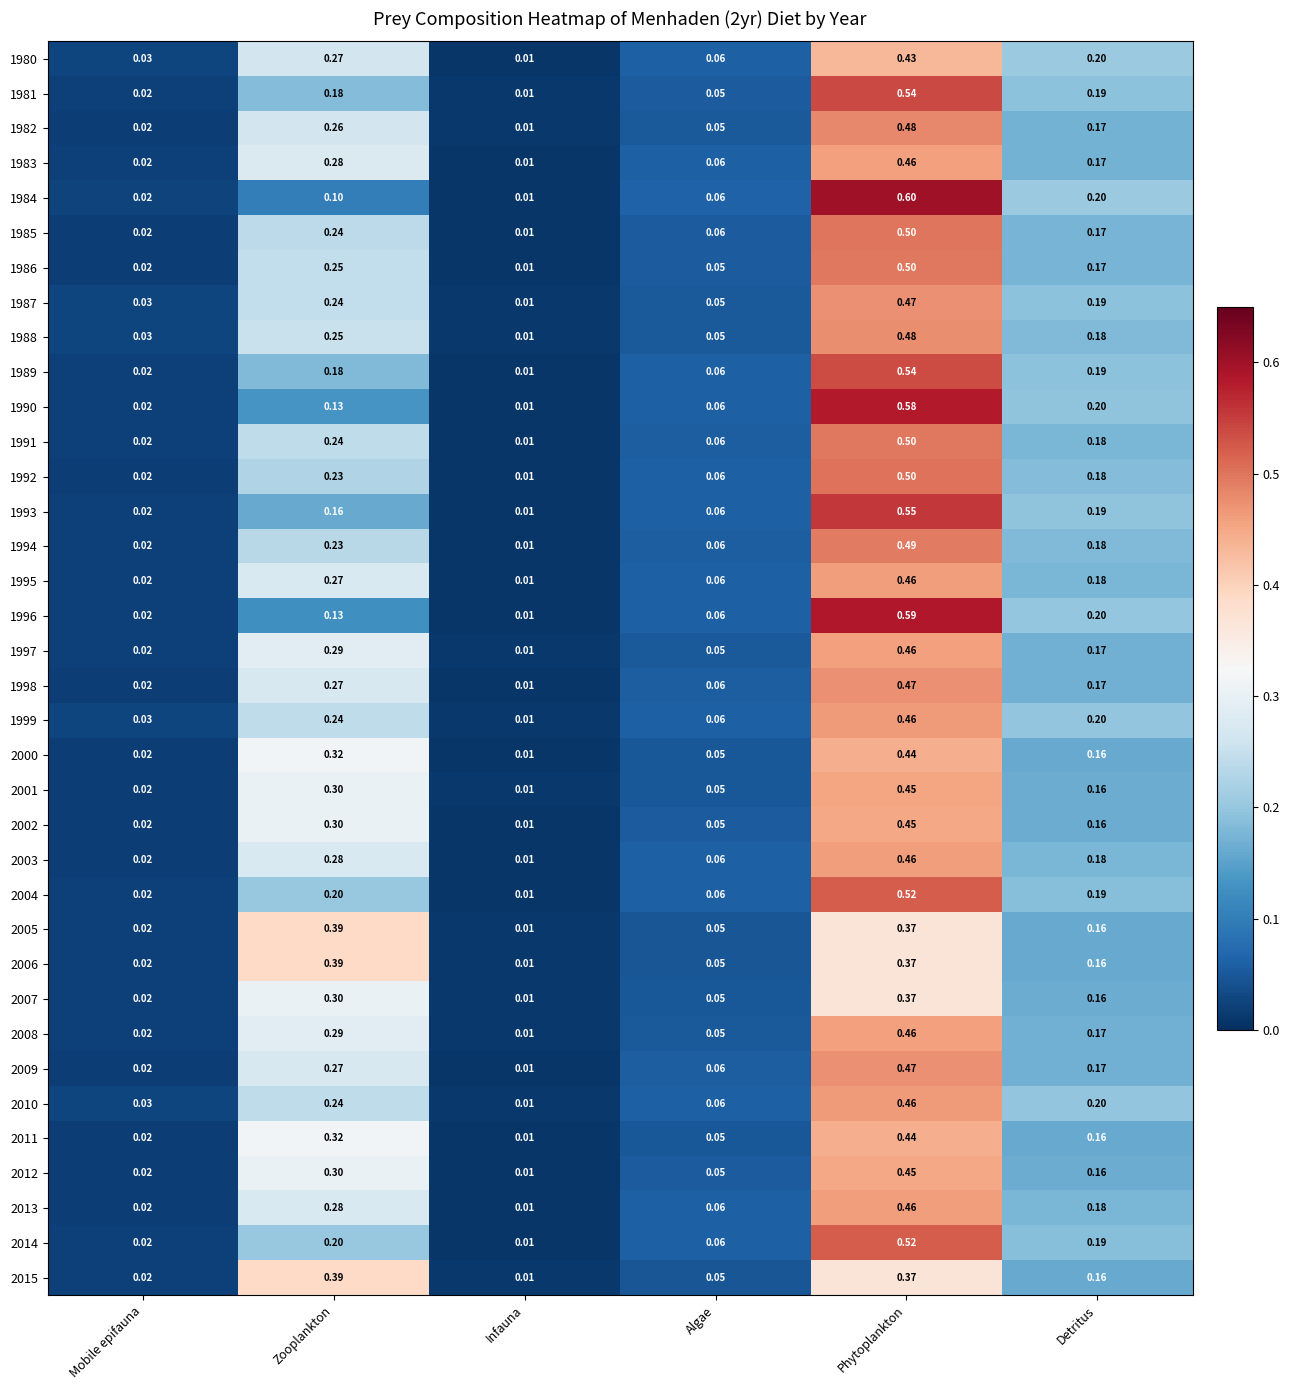

List the labels in order of 1992 value, smallest first.

Infauna, Mobile epifauna, Algae, Detritus, Zooplankton, Phytoplankton